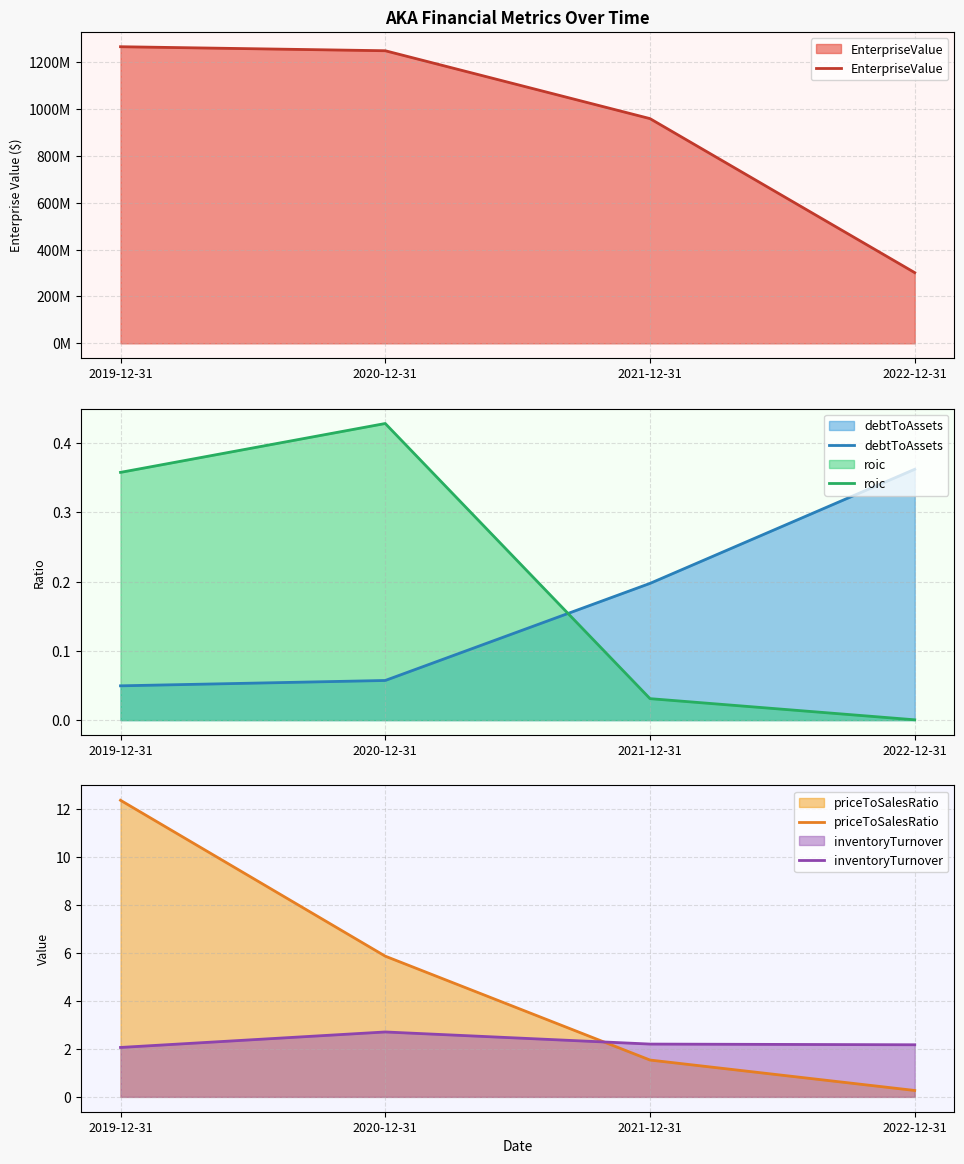

True or false: debtToAssets and EnterpriseValue cross at least once.

False